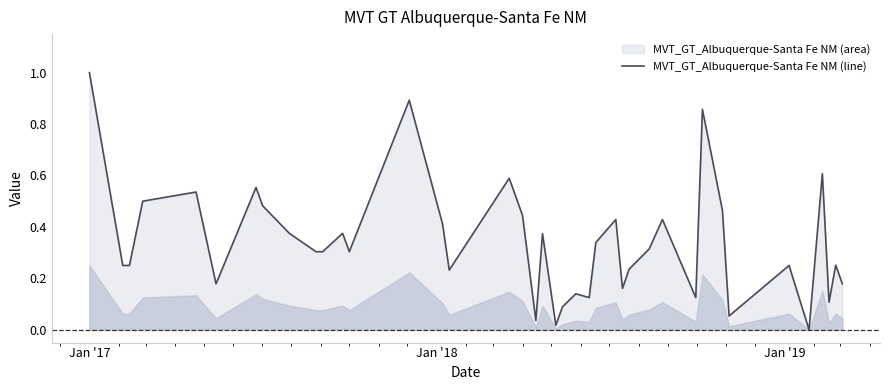

What is the sum of all values?

13.6